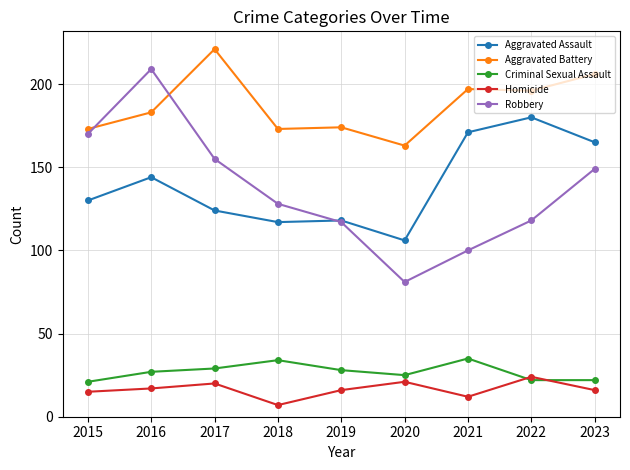

How many data points in Aggravated Battery are less than 183?

4